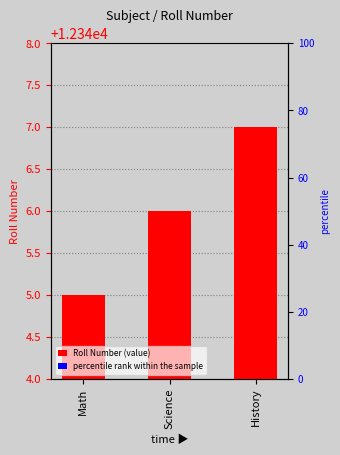

What is the value of the 1st bar from the left?

12345